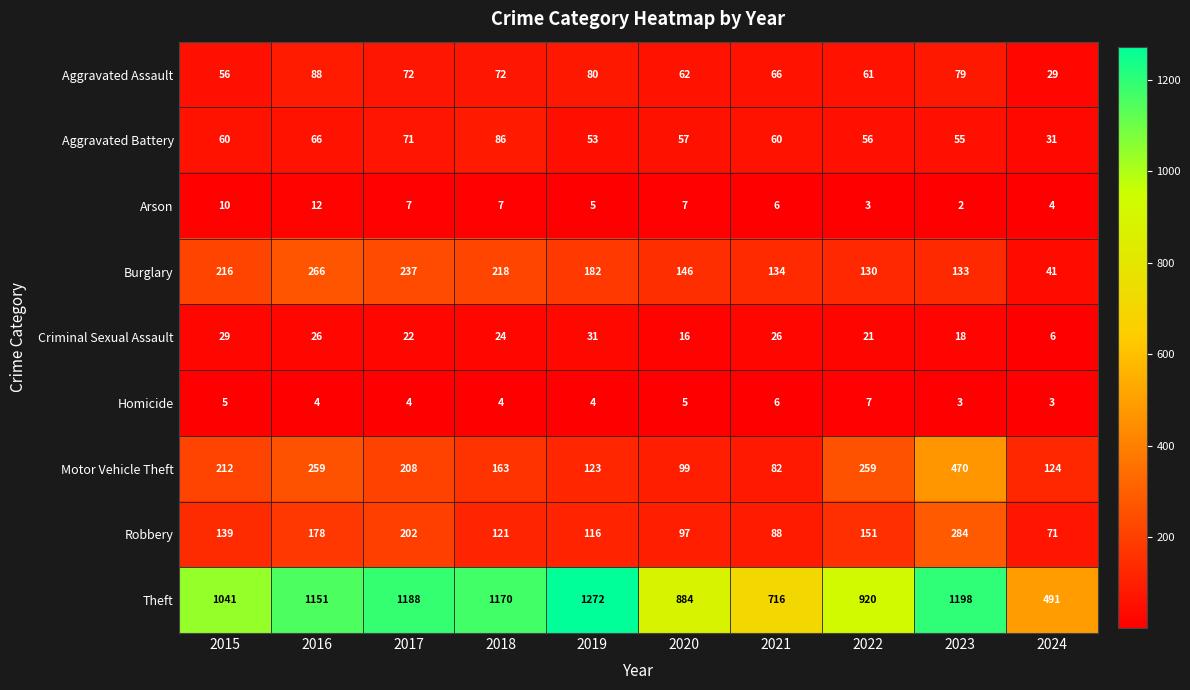

What is the sum of all Arson values?

63